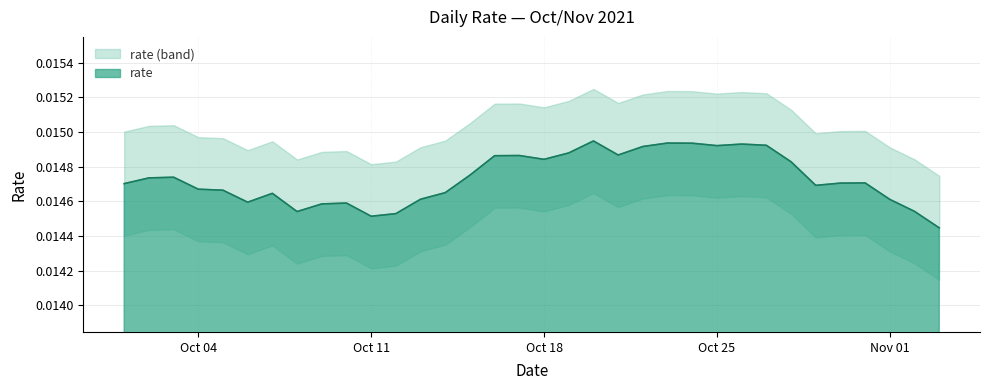

What is the label of the 1st point from the right?

2021-11-03